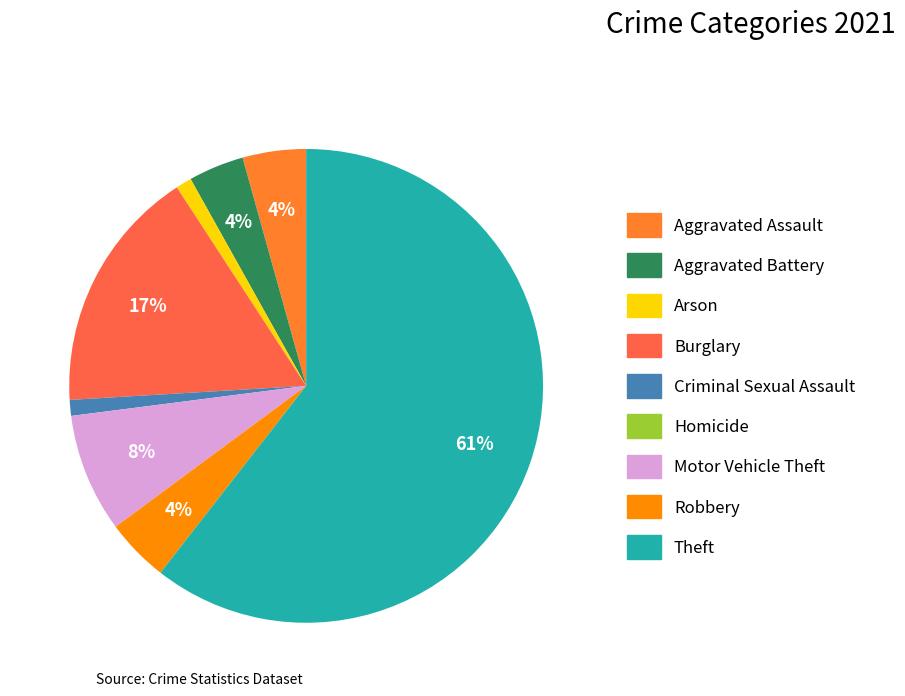

Combined, do Burglary and Motor Vehicle Theft account for over 50%?

No